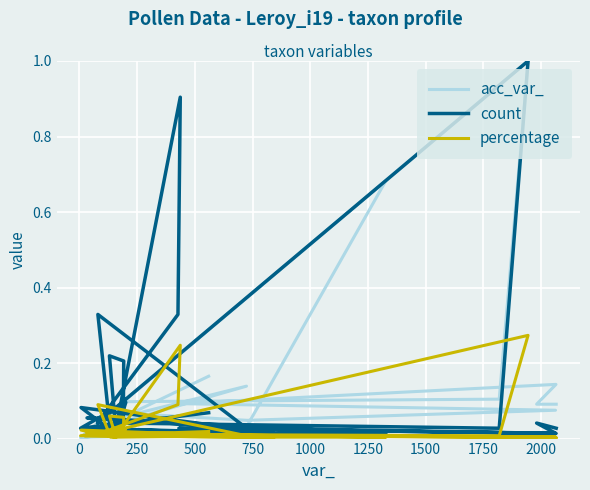

The percentage series shows 0.0 at 0. True or false?

False